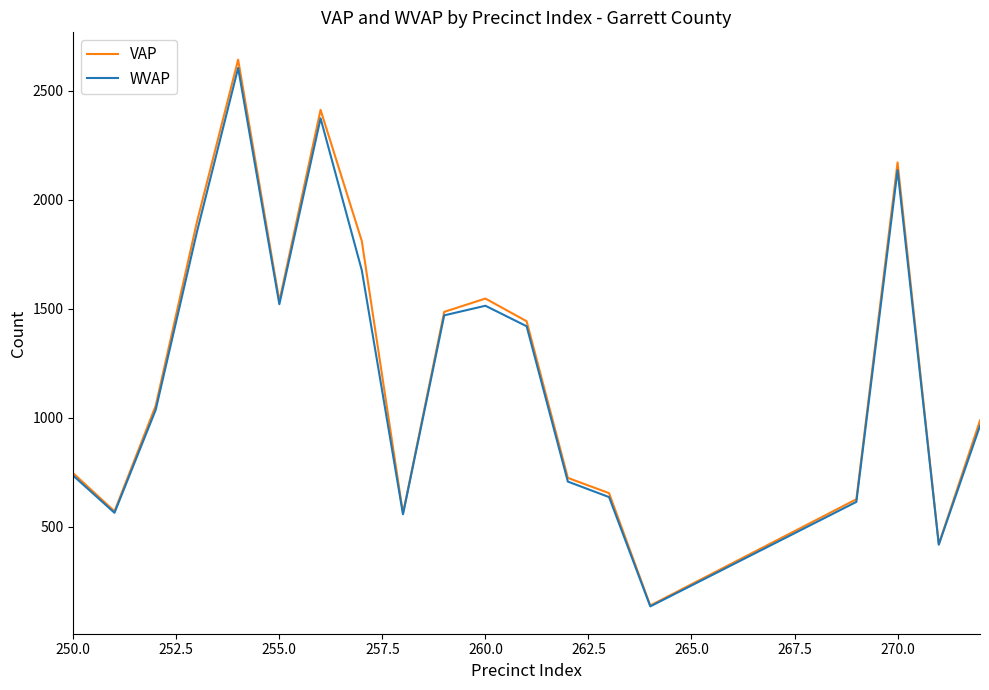

At how many categories does at least one series exceed 241?

18